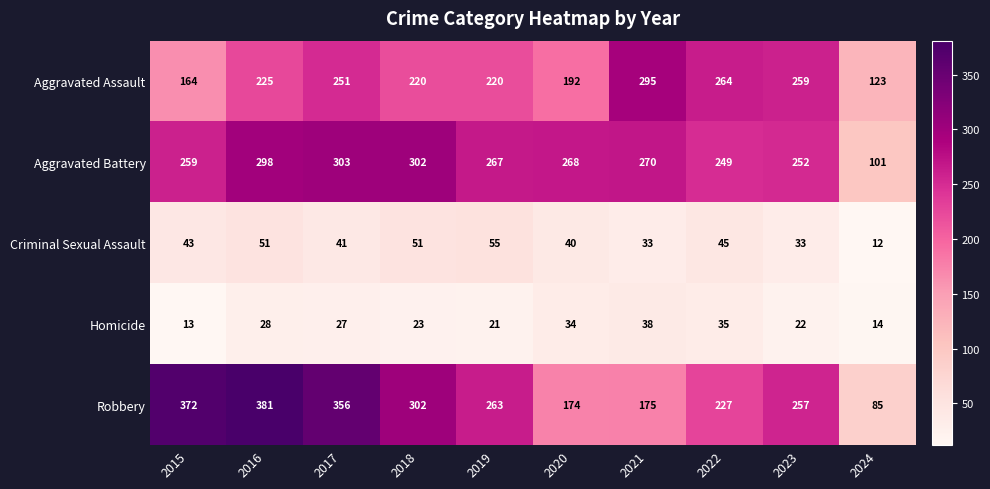

The value of Robbery at 2017 is 577. True or false?

False